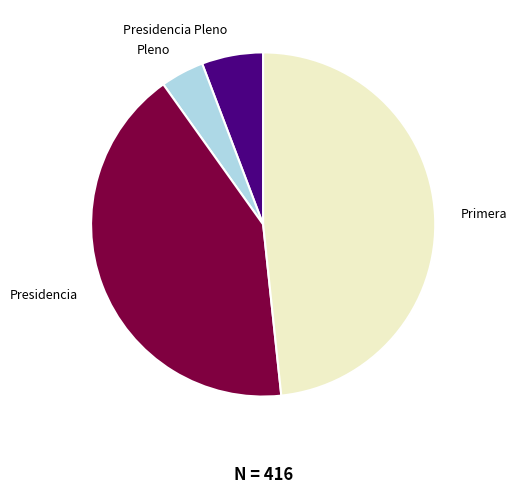

Is it true that Presidencia Pleno is 1% of the pie?

False